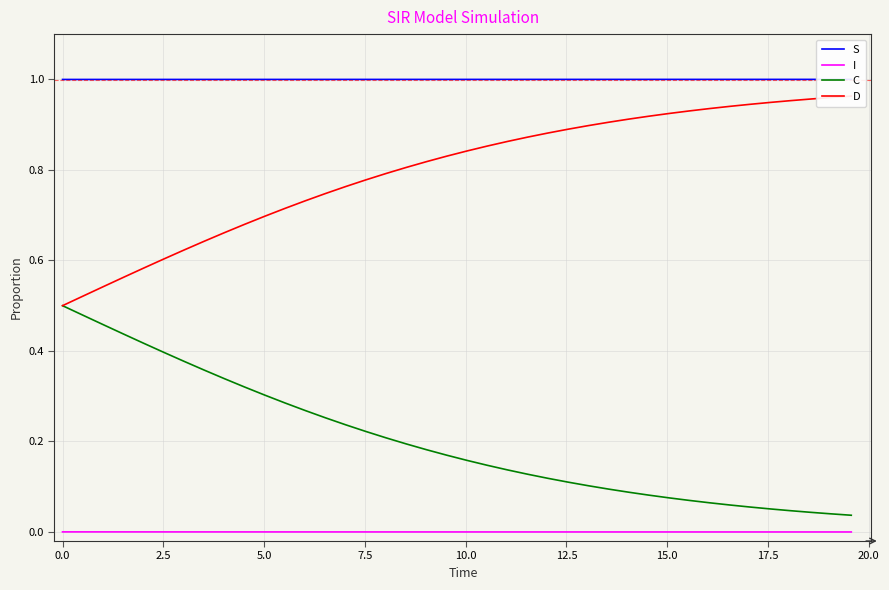

True or false: I and C intersect in this chart.

False